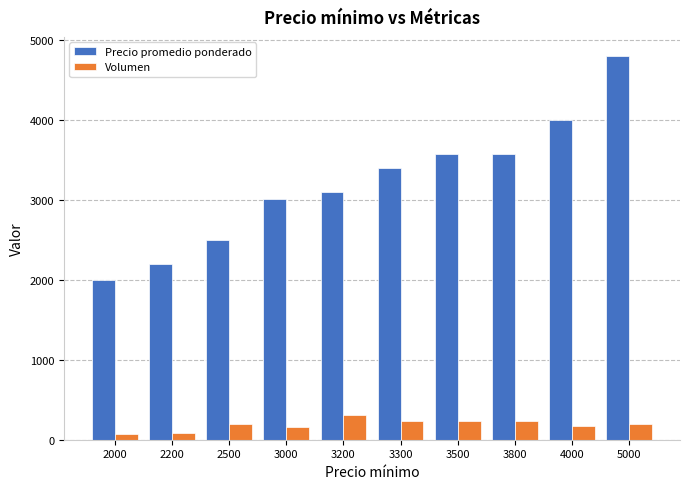

List the series in order of their overall mean, highest first.

Precio promedio ponderado, Volumen